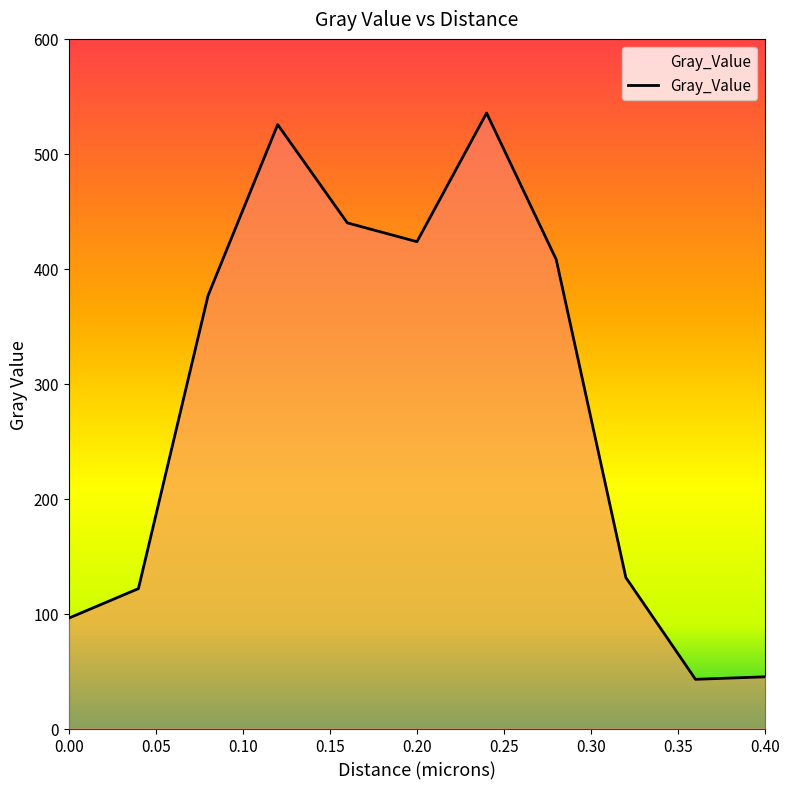

What is the greatest value displayed?

535.5